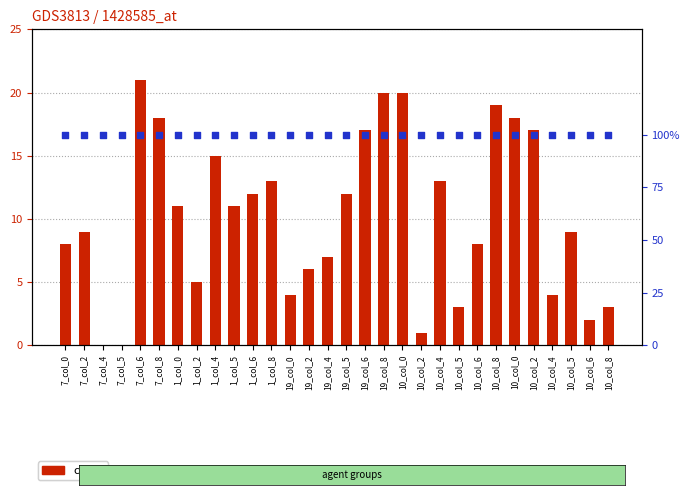

Is the value of count at 10_col_8 greater than the value of percentile rank within the sample at 19_col_5?

Yes